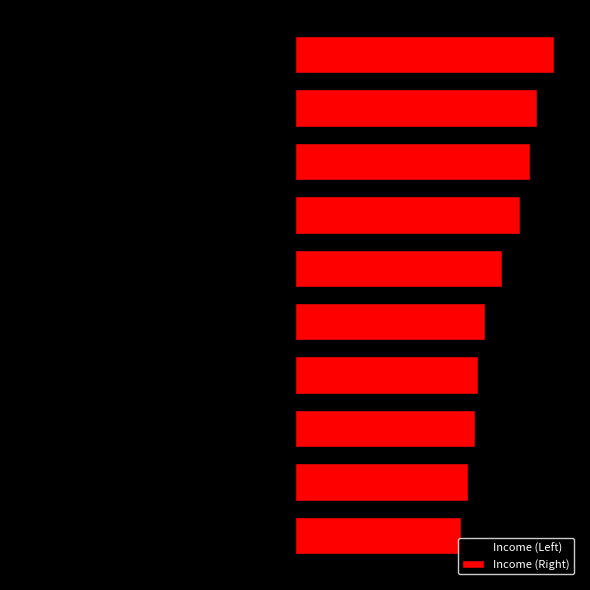

Reading left to right, what are all the values shown in this chart?

Income (Left): -48000	-50000	-52000	-53000	-55000	-60000	-65000	-68000	-70000	-75000
Income (Right): 48000	50000	52000	53000	55000	60000	65000	68000	70000	75000